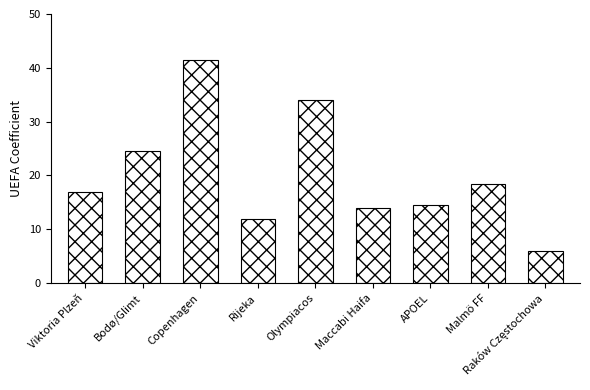

How many bars are there in total?

9